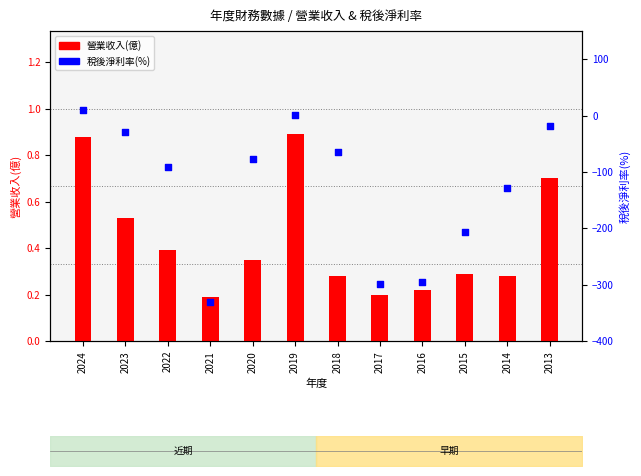

What is the total value across all series at 2014?

-127.7